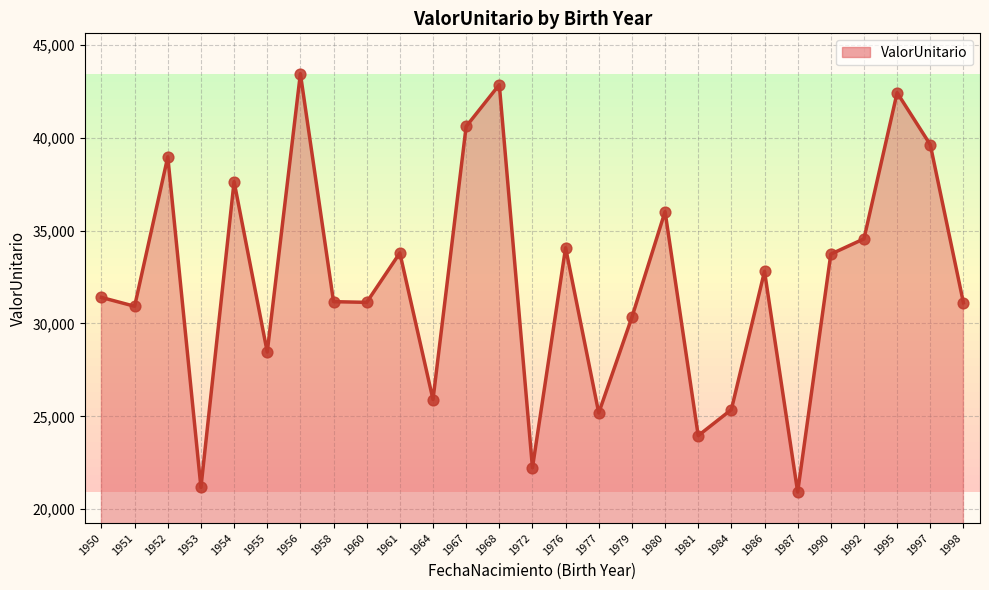

Which has a higher value, 1997 or 1955?

1997